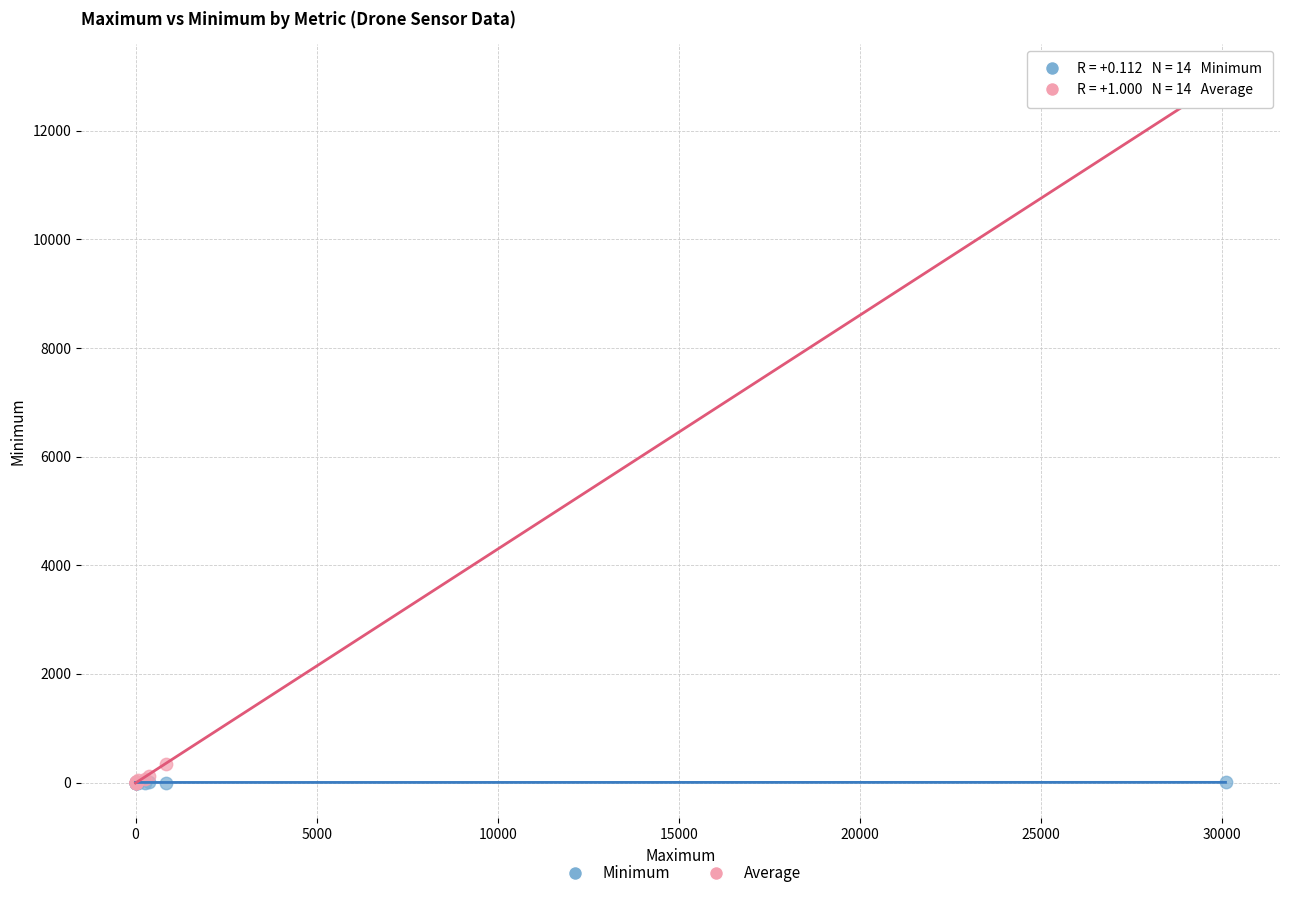

Which series reaches the maximum Y coordinate?

Average